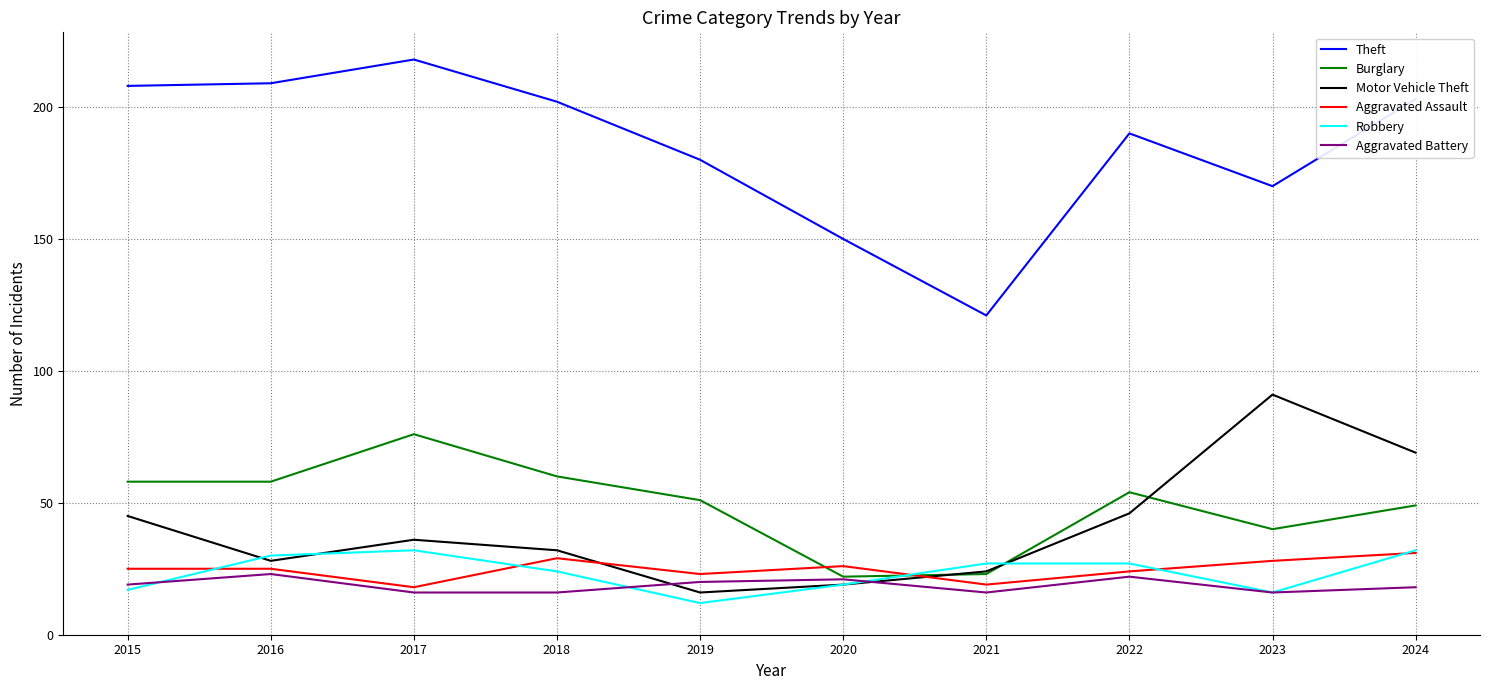

Reading left to right, list all the values displayed in this chart.

Theft: 208	209	218	202	180	150	121	190	170	203
Burglary: 58	58	76	60	51	22	23	54	40	49
Motor Vehicle Theft: 45	28	36	32	16	19	24	46	91	69
Aggravated Assault: 25	25	18	29	23	26	19	24	28	31
Robbery: 17	30	32	24	12	19	27	27	16	32
Aggravated Battery: 19	23	16	16	20	21	16	22	16	18